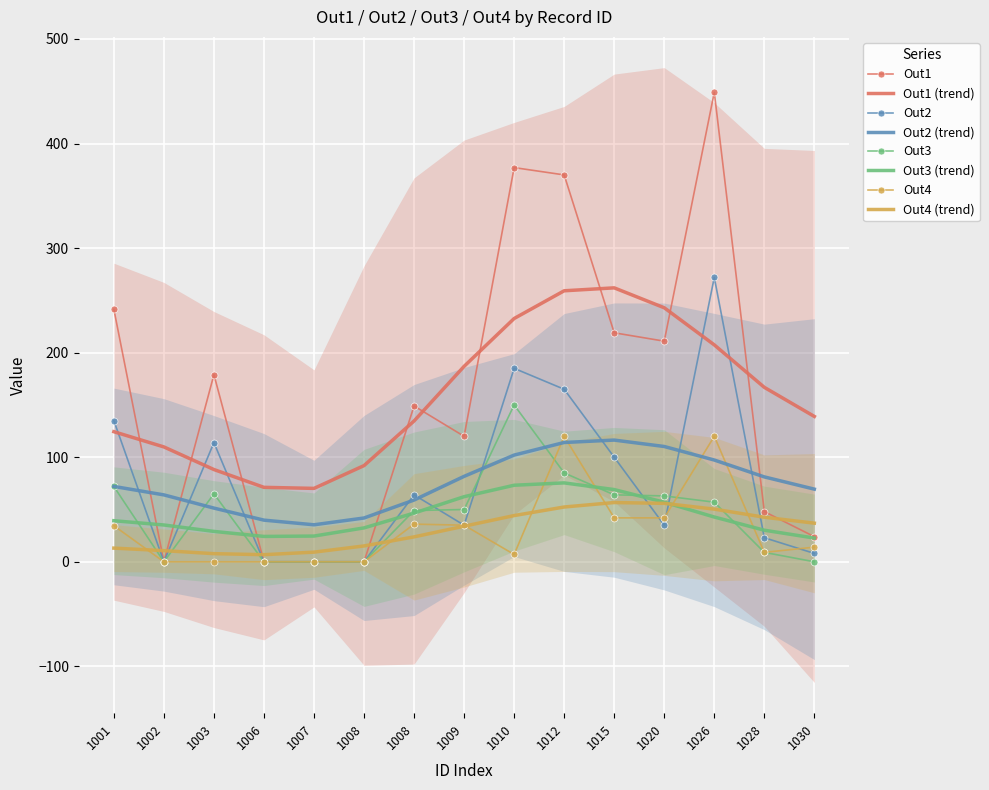

At which category is the sum across all series the highest?

1026